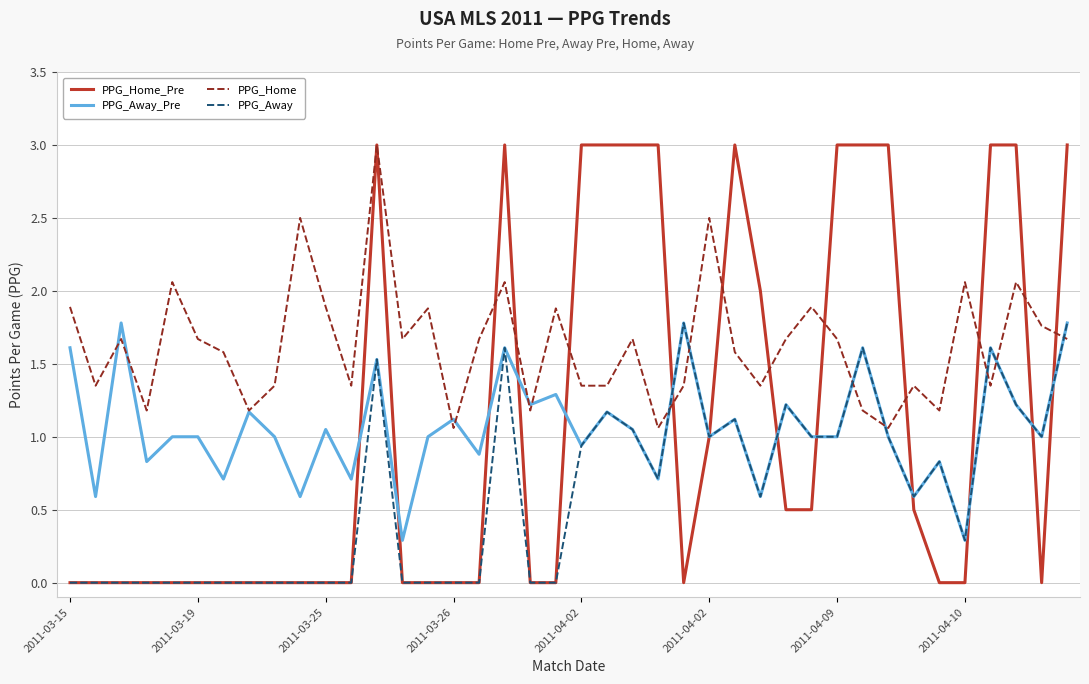

How many intersections are there between PPG_Away and PPG_Home?

7